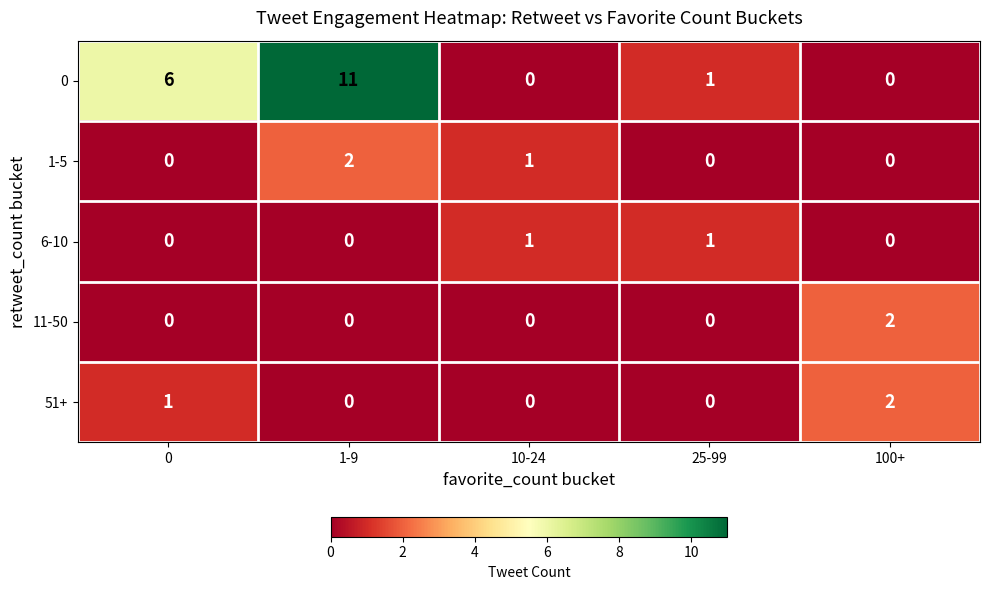

What is the sum of all 1-5 values?

3